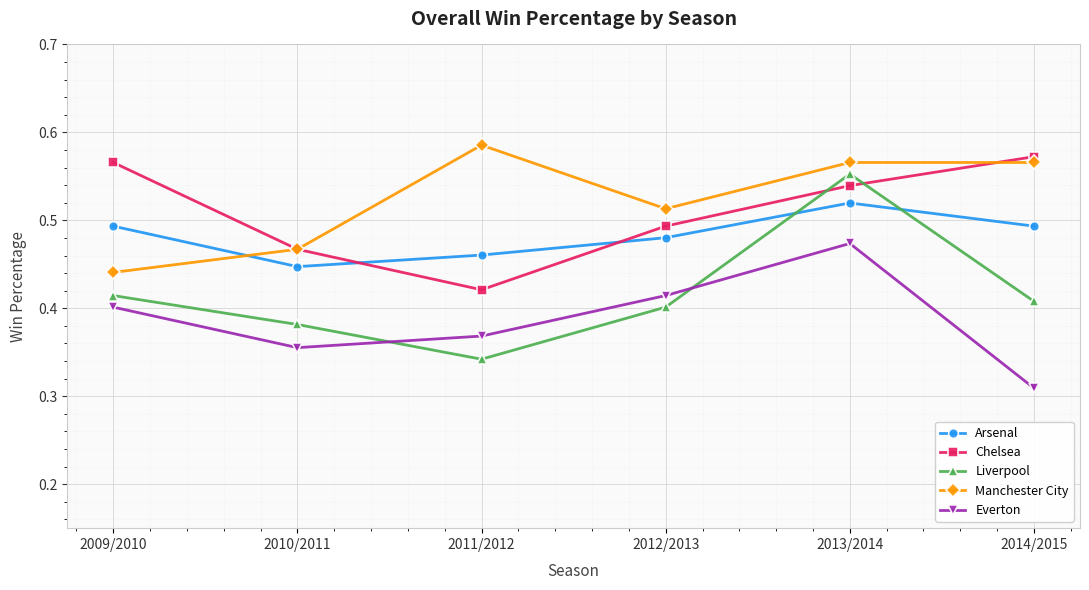

Which series has the widest spread of values?

Liverpool